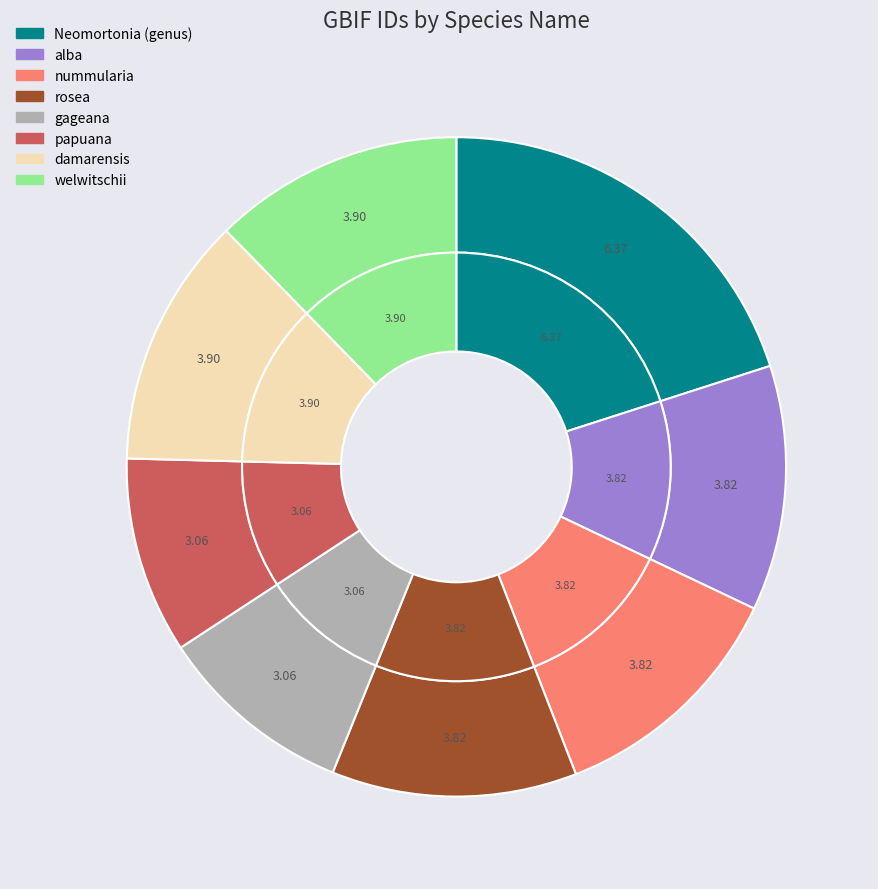

Rank the categories by value from highest to lowest.

Neomortonia (genus), damarensis, welwitschii, alba, nummularia, rosea, gageana, papuana